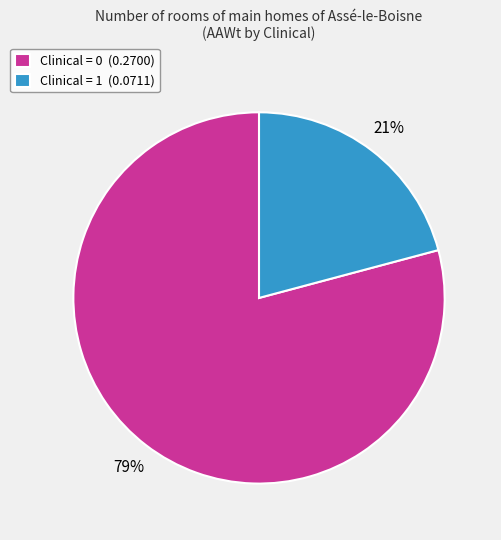

Is it true that Clinical = 1 (0.0711) is 30% of the pie?

False